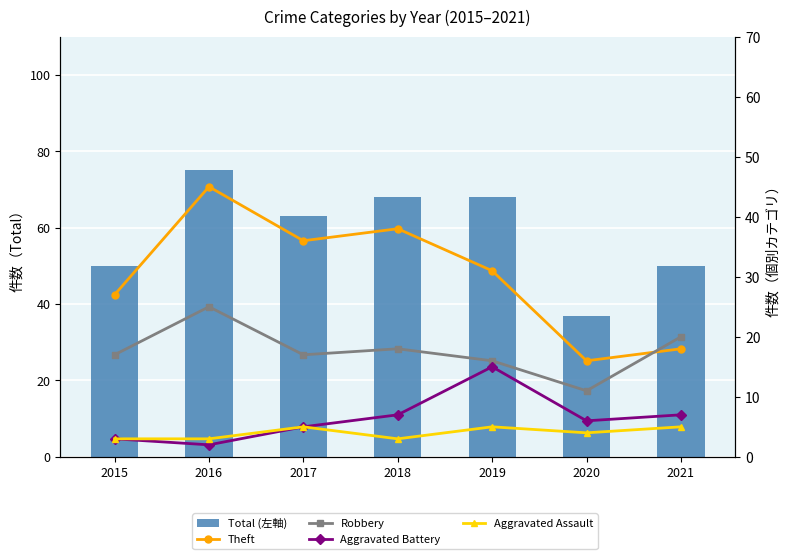

What is the value of the Theft bar at the 7th from the left?

18